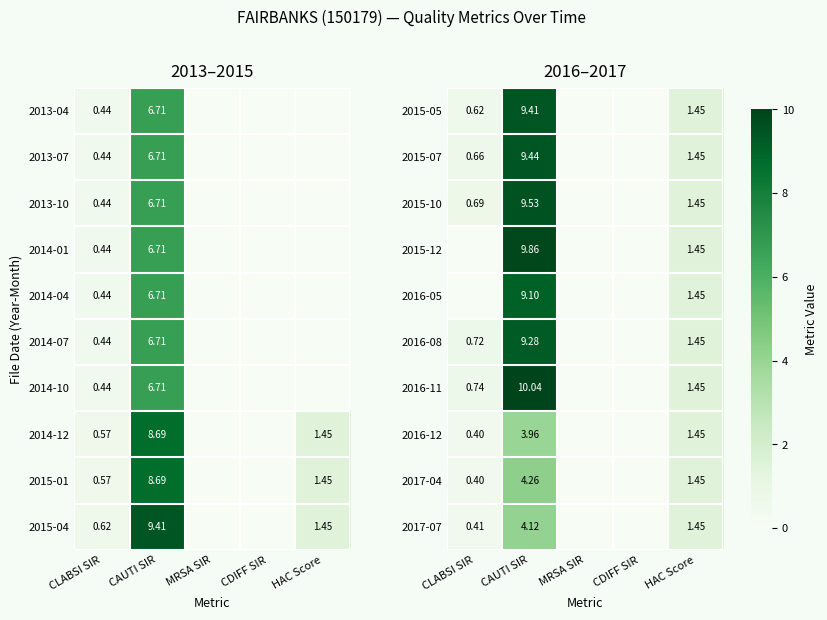

Is the value of 2015-12 at CAUTI SIR greater than the value of 2016-08 at HAC Score?

Yes